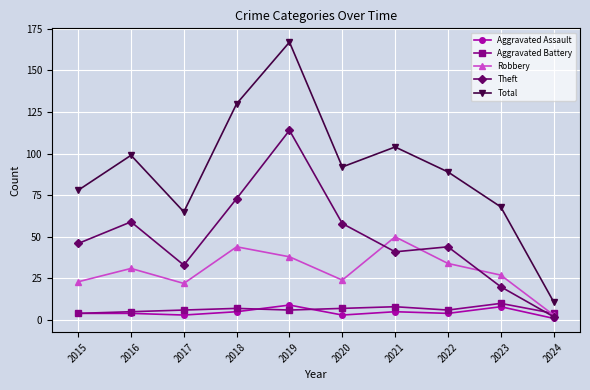

Reading left to right, what are all the values shown in this chart?

Aggravated Assault: 2015=4	2016=4	2017=3	2018=5	2019=9	2020=3	2021=5	2022=4	2023=8	2024=1
Aggravated Battery: 2015=4	2016=5	2017=6	2018=7	2019=6	2020=7	2021=8	2022=6	2023=10	2024=4
Robbery: 2015=23	2016=31	2017=22	2018=44	2019=38	2020=24	2021=50	2022=34	2023=27	2024=3
Theft: 2015=46	2016=59	2017=33	2018=73	2019=114	2020=58	2021=41	2022=44	2023=20	2024=2
Total: 2015=78	2016=99	2017=65	2018=130	2019=167	2020=92	2021=104	2022=89	2023=68	2024=11